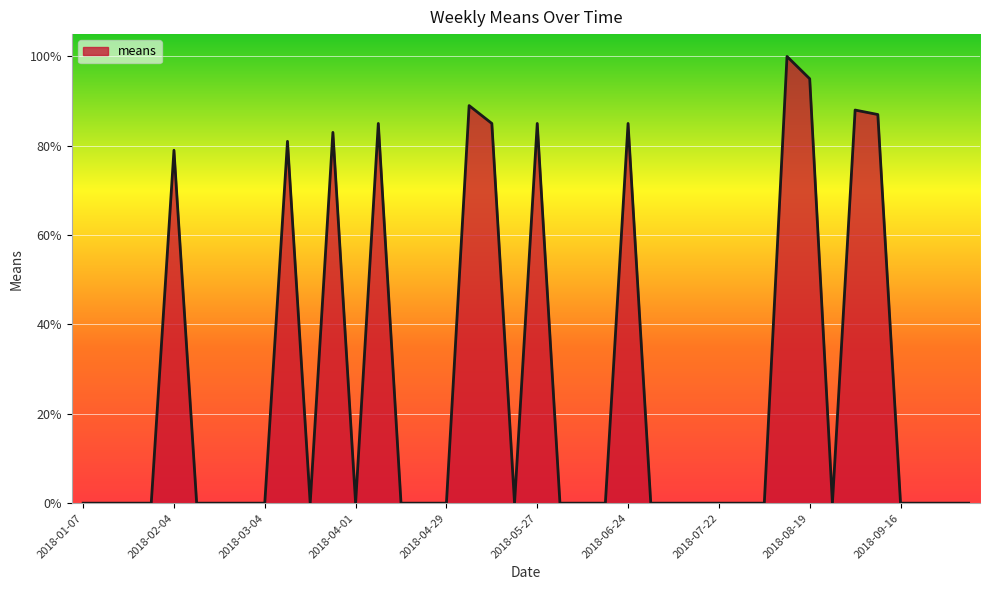

Count the number of data series in this chart.

1